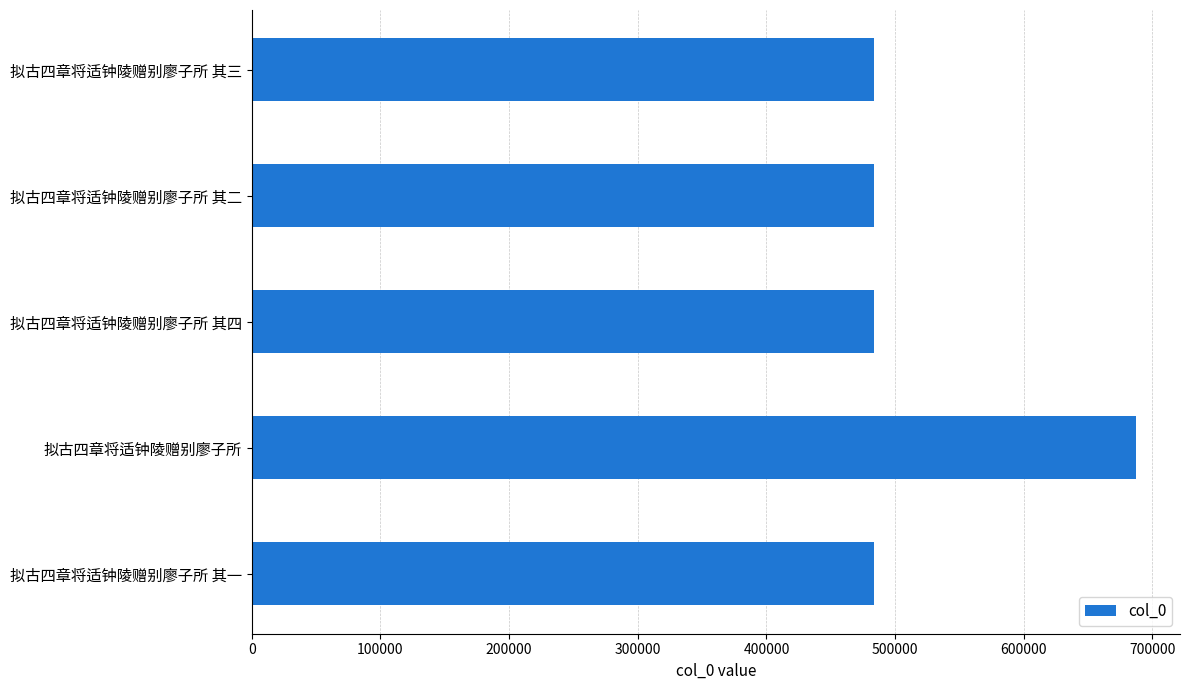

What is the ratio of the value at 拟古四章将适钟陵赠别廖子所 其二 to the value at 拟古四章将适钟陵赠别廖子所?

0.7